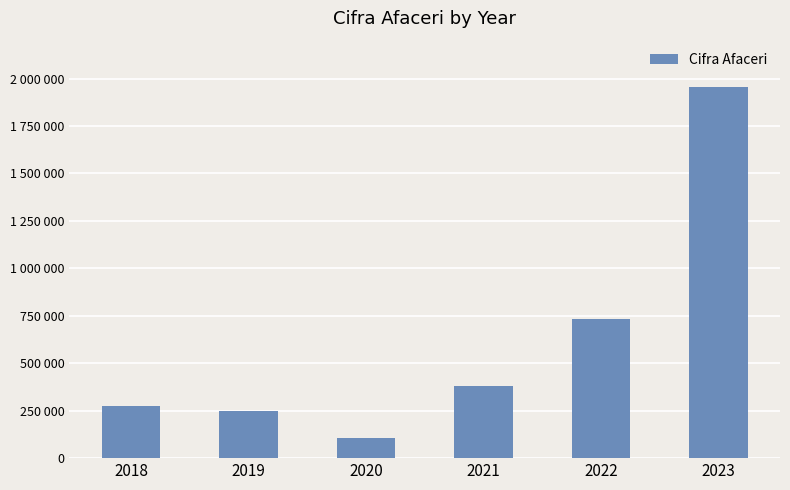

Are the bars horizontal?

No